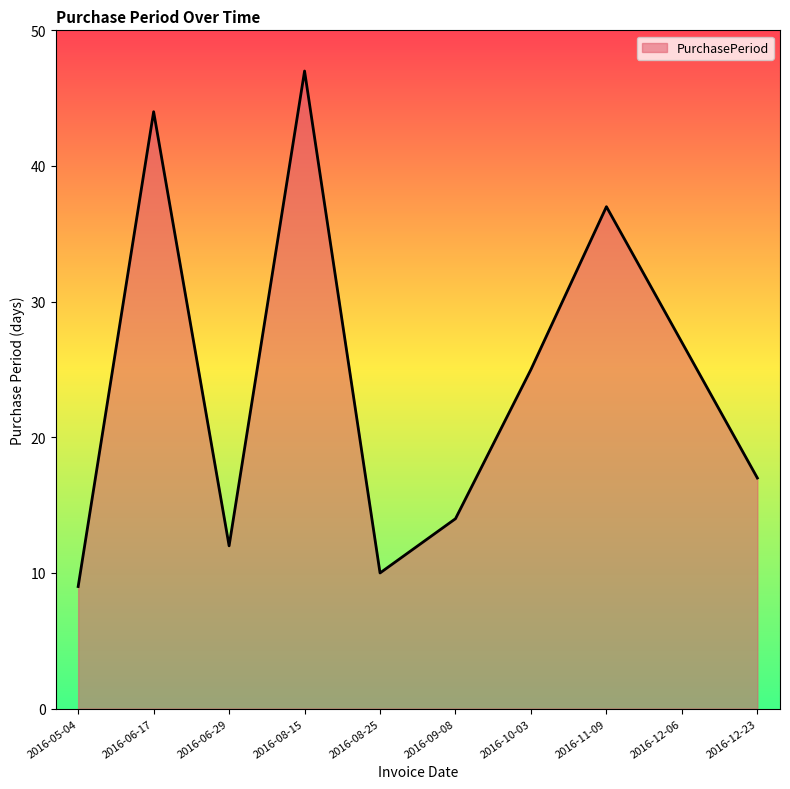

What is the difference between the second highest and minimum values?

35